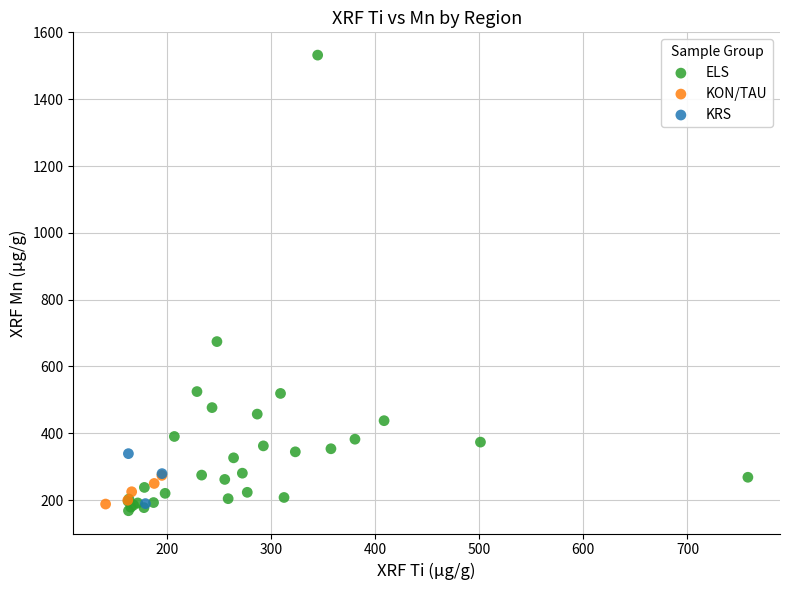

Which series has the largest Y range (max minus min)?

ELS